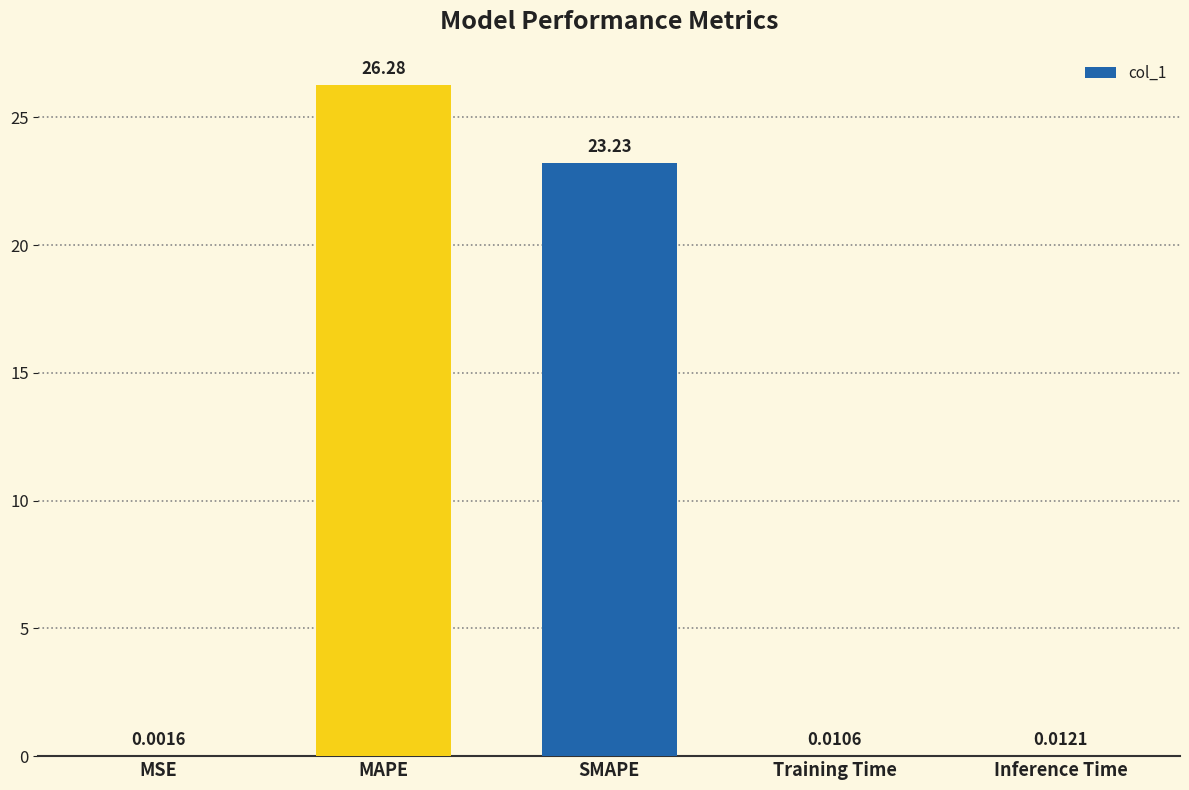

Which category has the highest value across all series?

MAPE